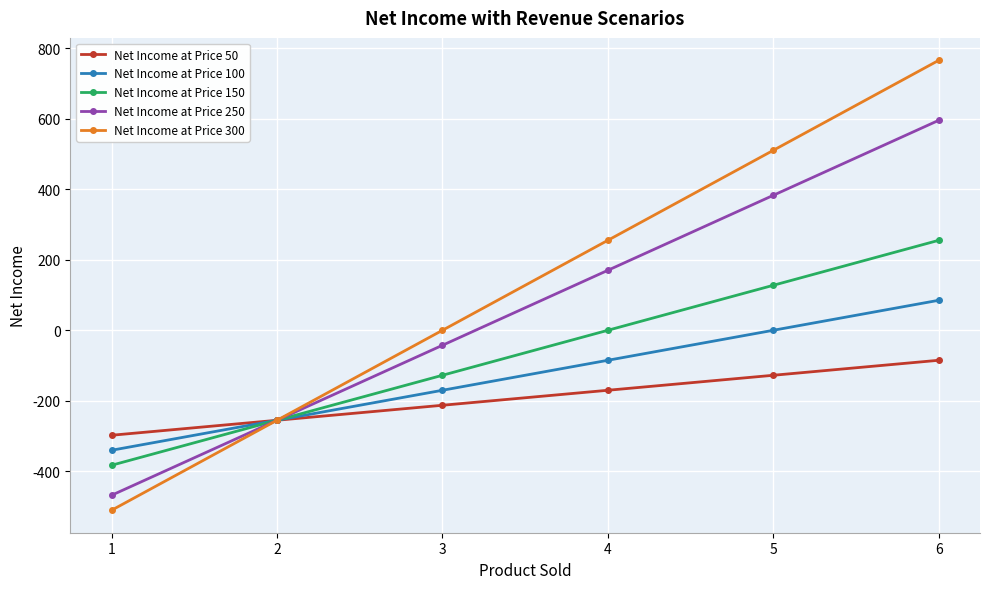

What is the maximum value for Net Income at Price 100?

85.0